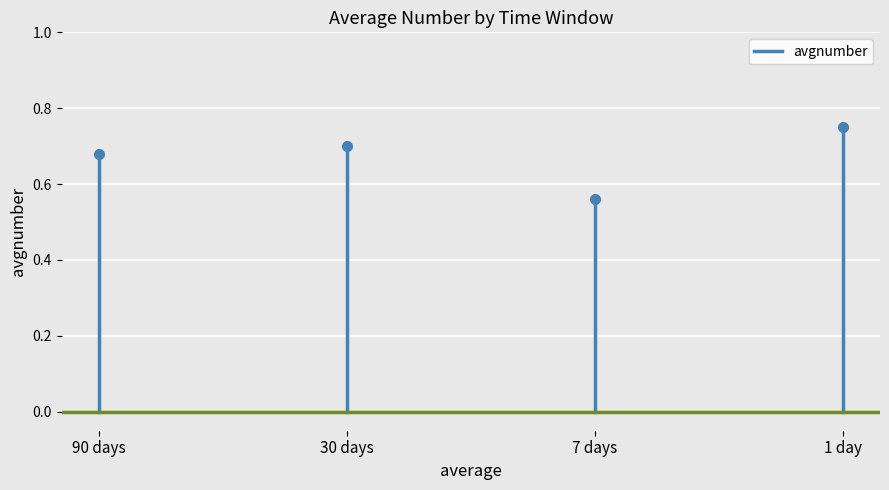

What is the approximate value at 90 days?

0.7